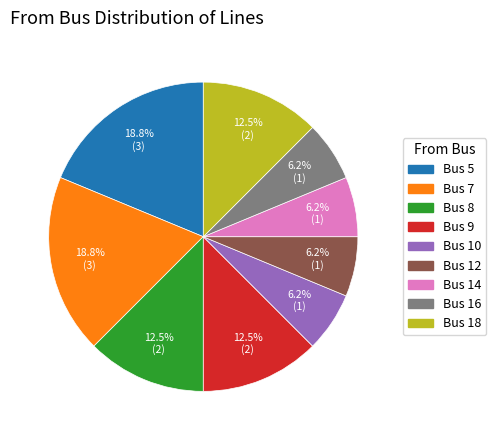

To the nearest percent, what is the average slice percentage?

11%